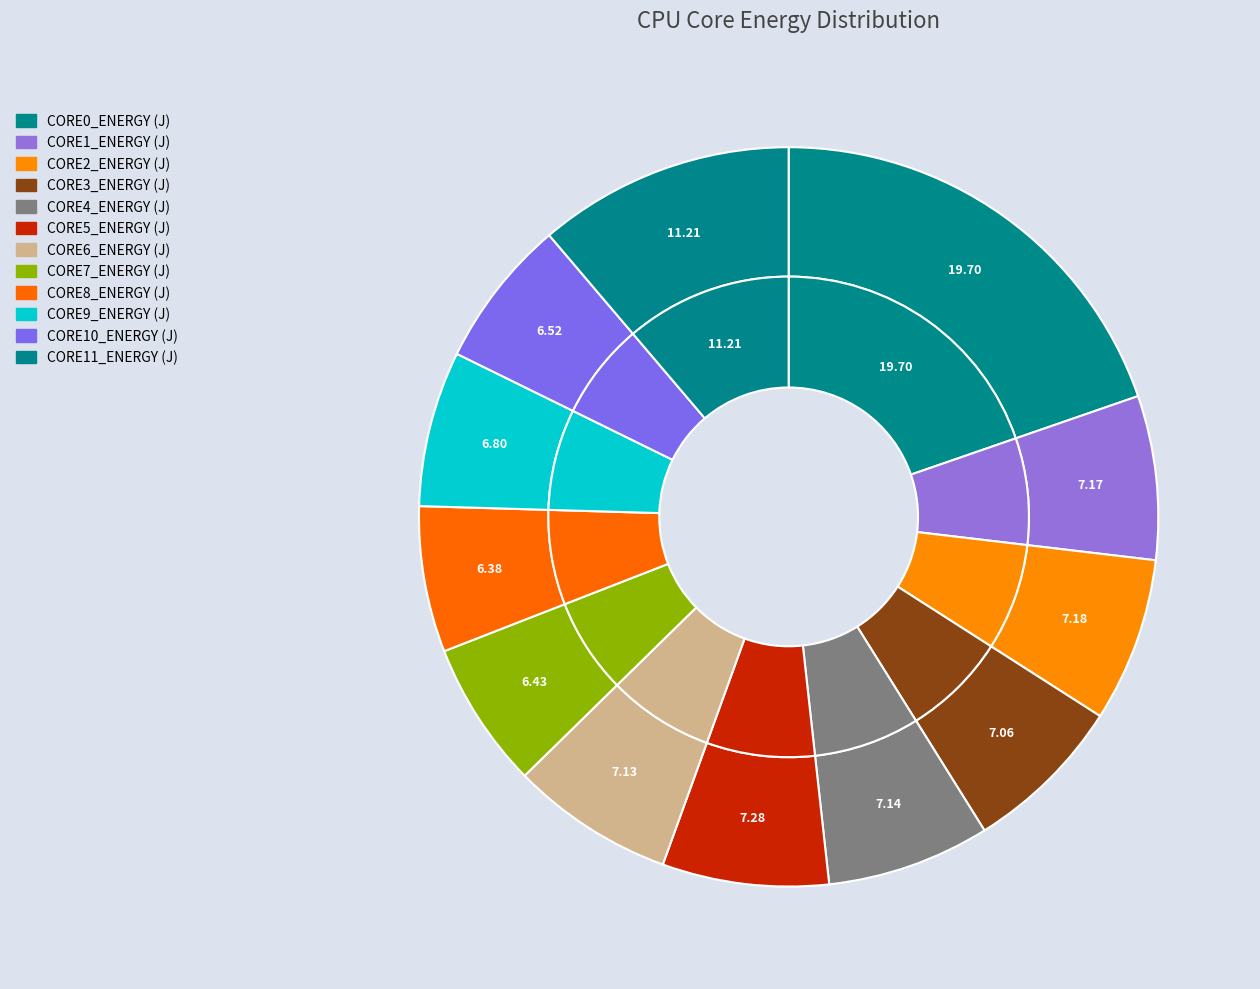

How many slices are in this pie chart?

12